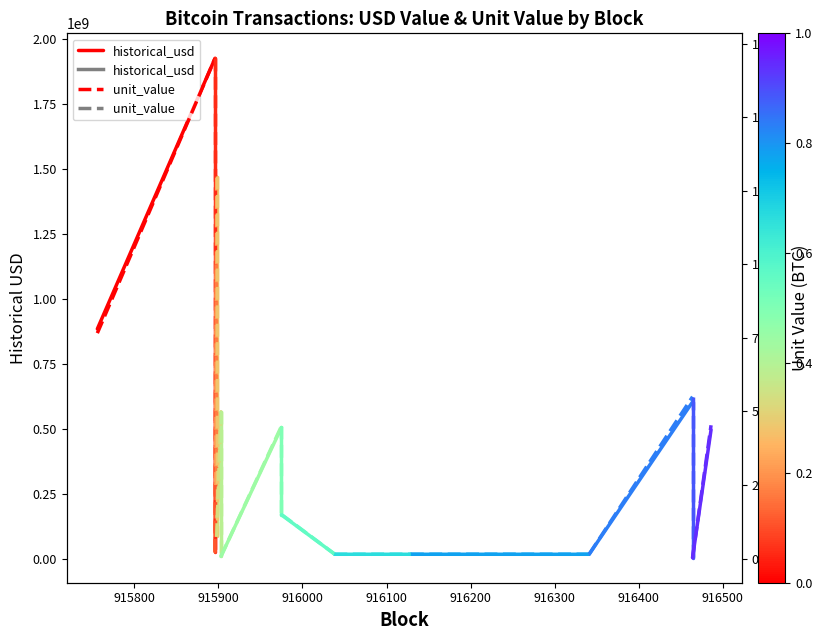

How many lines are shown in the chart?

2